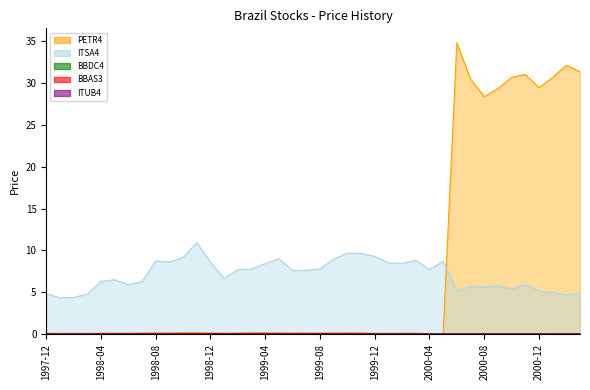

Between 2000-04 and 1998-04, which is larger?

1998-04